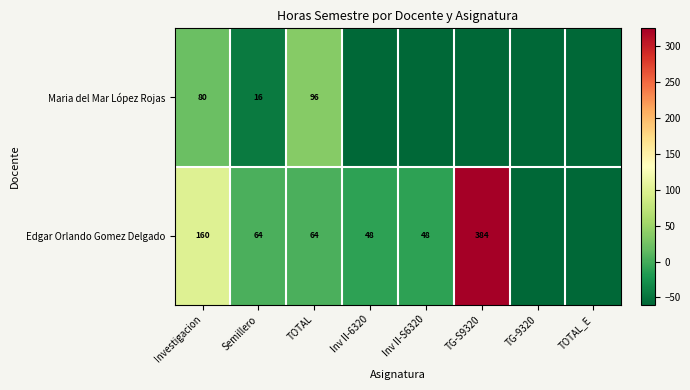

At TOTAL, list the series in order from smallest to largest.

Edgar Orlando Gomez Delgado, Maria del Mar López Rojas